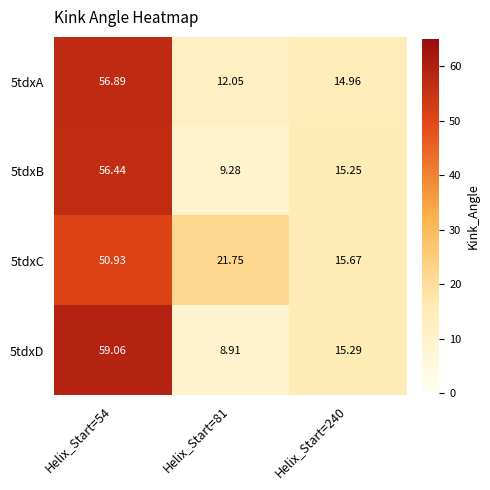

How many data points in 5tdxC are above 21?

2